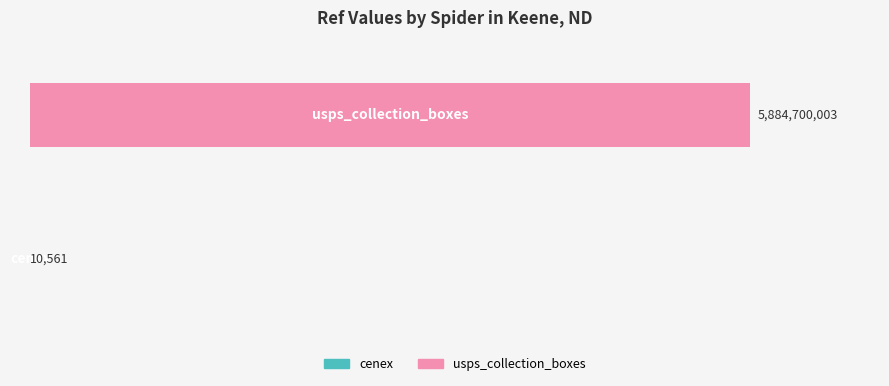

What is the greatest value displayed?

5884700003